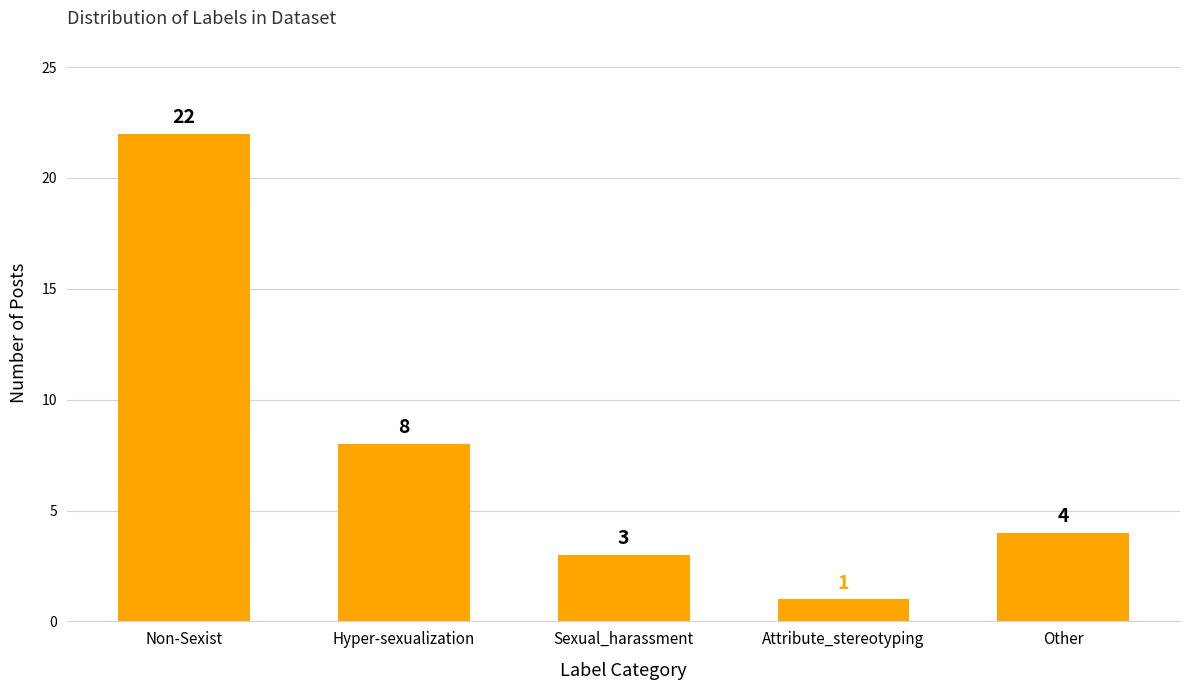

Rank the categories by value from lowest to highest.

Attribute_stereotyping, Sexual_harassment, Other, Hyper-sexualization, Non-Sexist